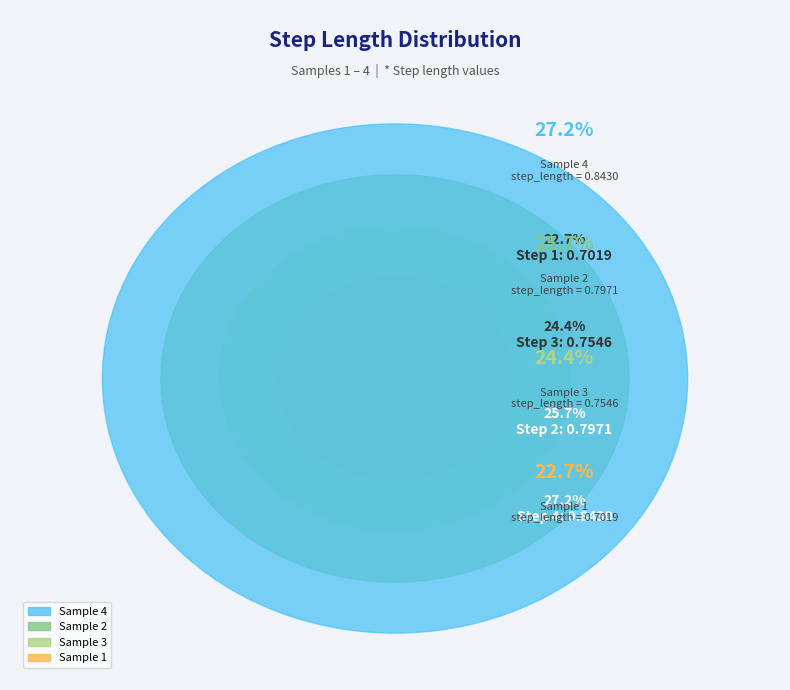

Combined, do 4 and 2 account for over 50%?

Yes